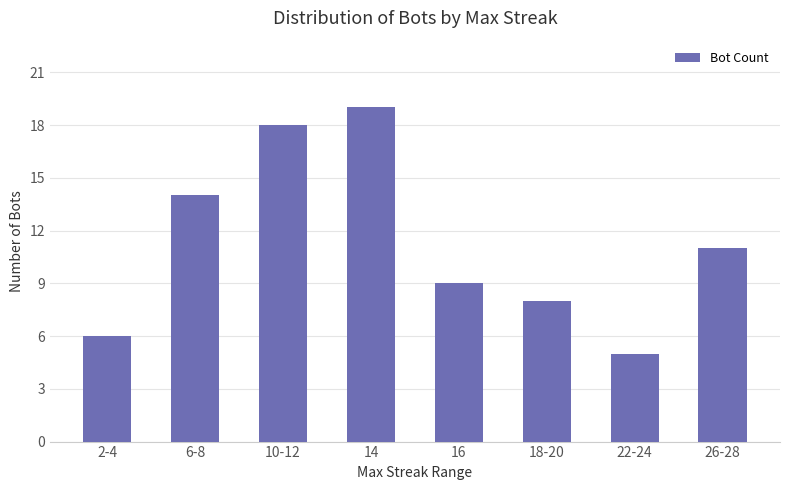

What is the label of the 8th bar from the left?

26-28